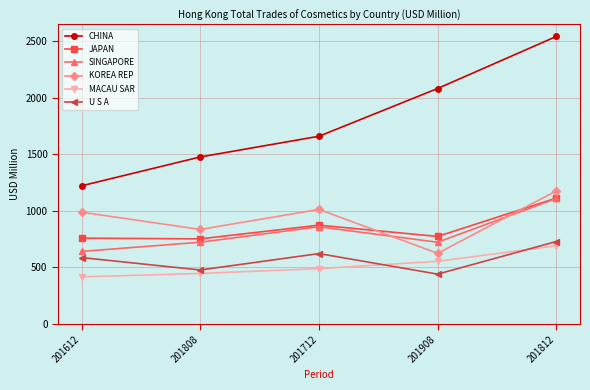

What is the average value of the JAPAN series?

852.8